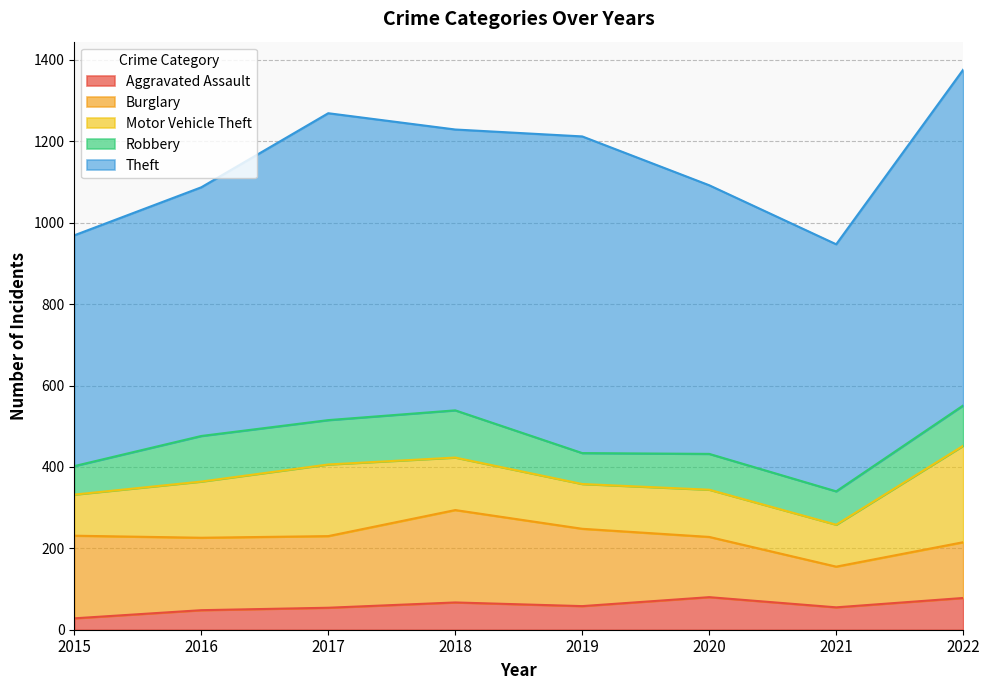

At which category does Aggravated Assault reach its first local peak?

2018